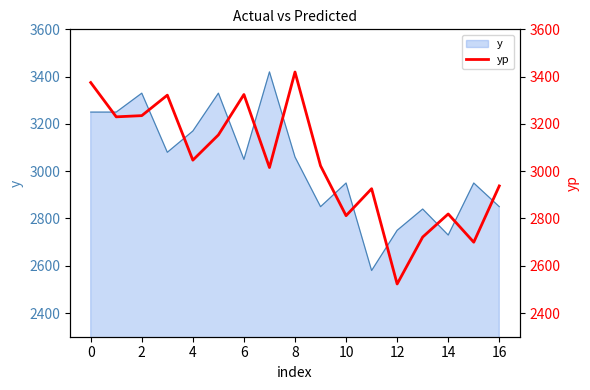

What is the highest value of the y series?

3420